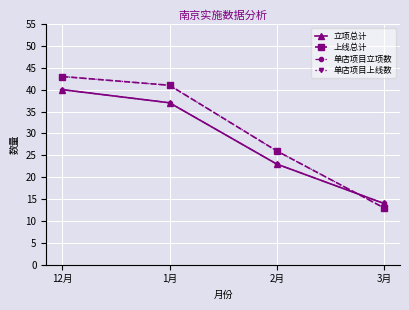

Is this an area chart (filled region under the line)?

No